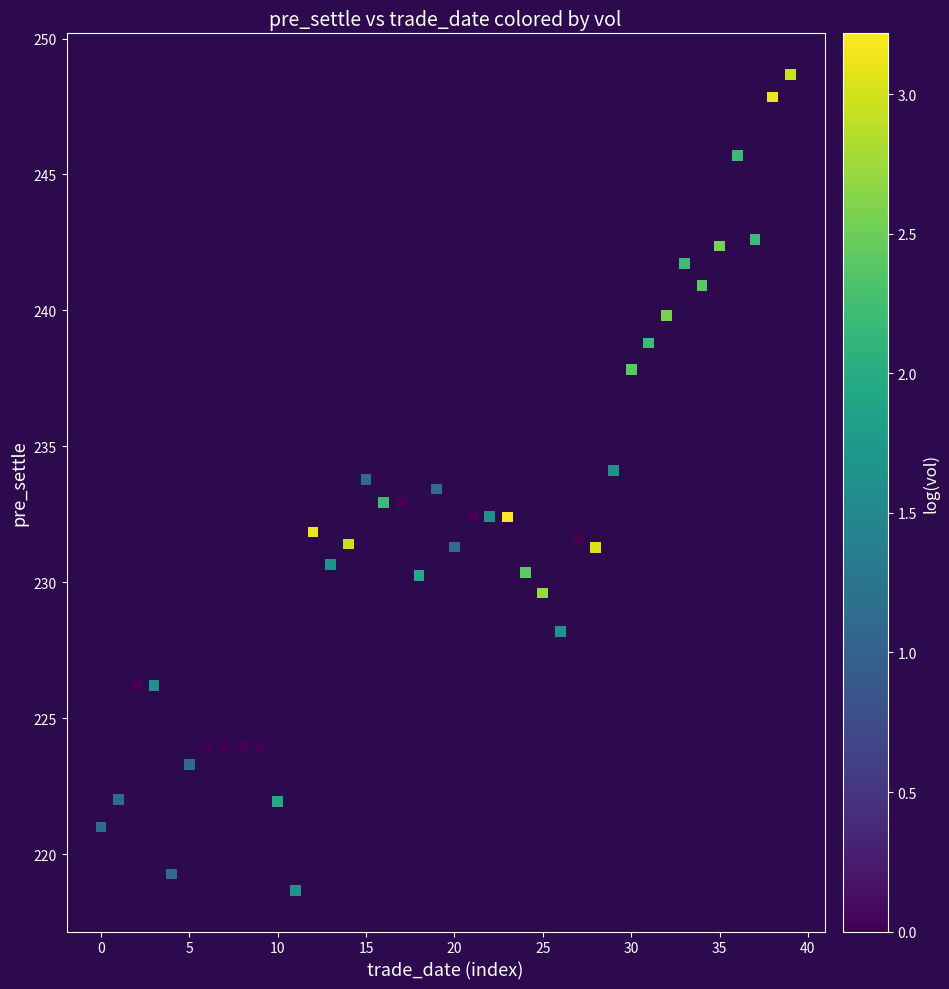

What is the range of Y values (max minus min)?

30.0